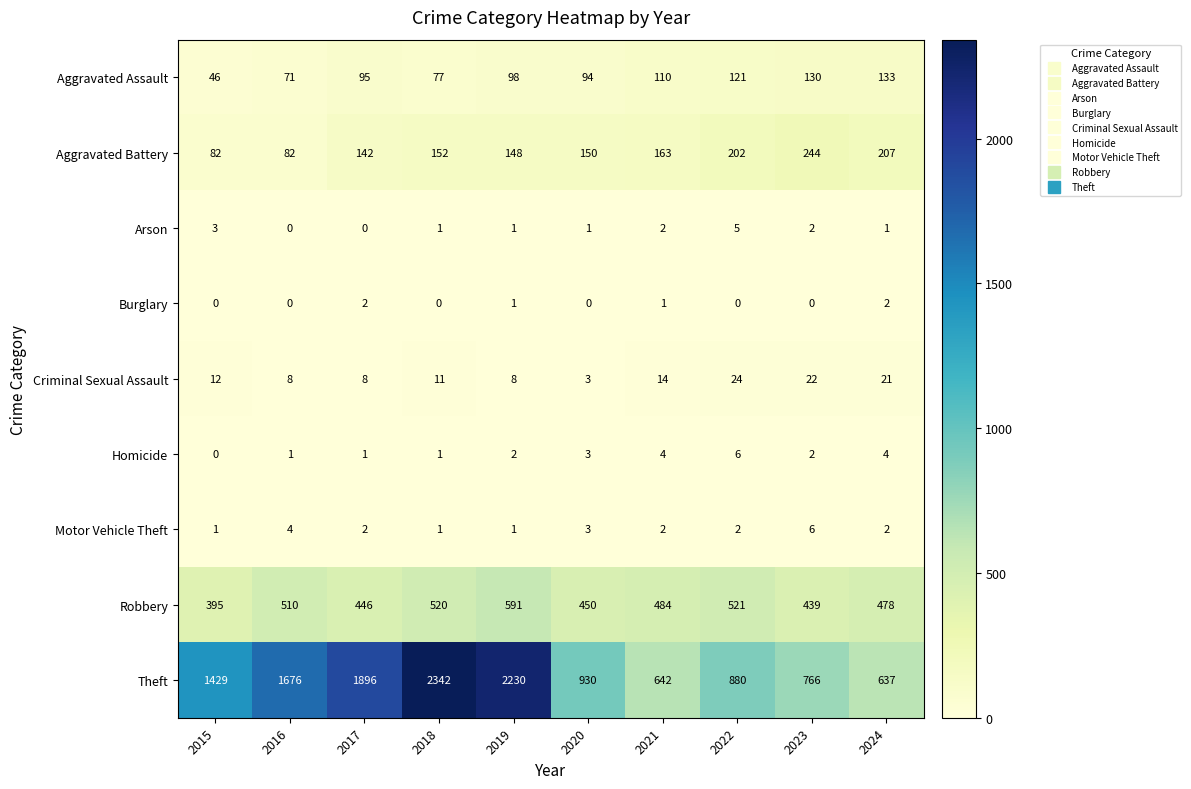

Which category has the highest value across all series?

2018